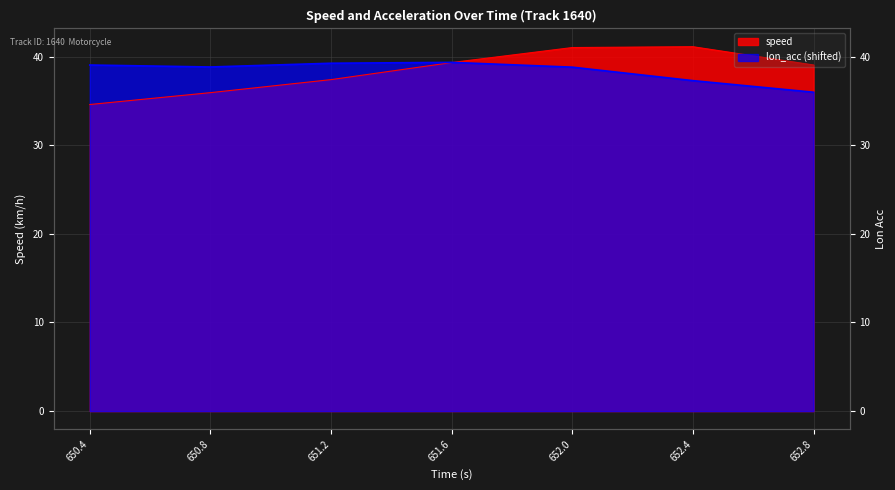

What is the difference between the lon_acc_scaled values at 651.2 and 650.8?

0.4